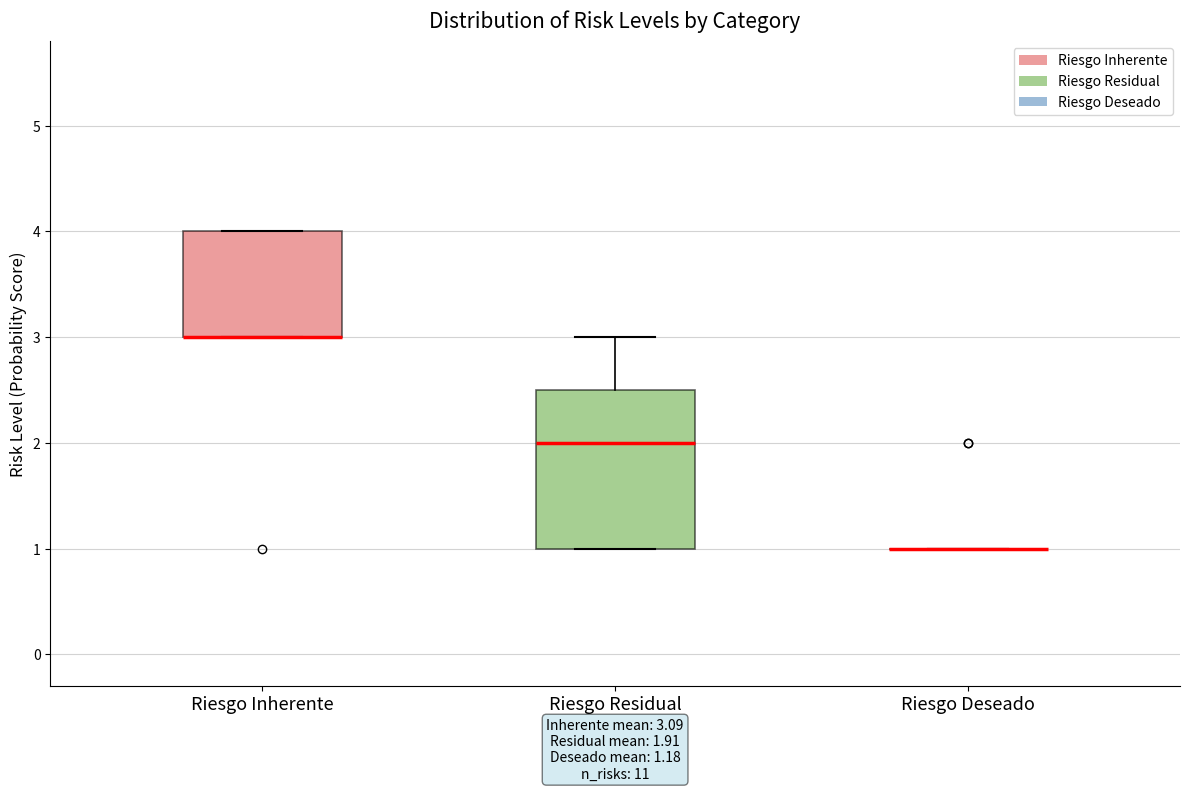

Comparing the boxes themselves (not the whiskers), which one is the tallest?

Riesgo Residual